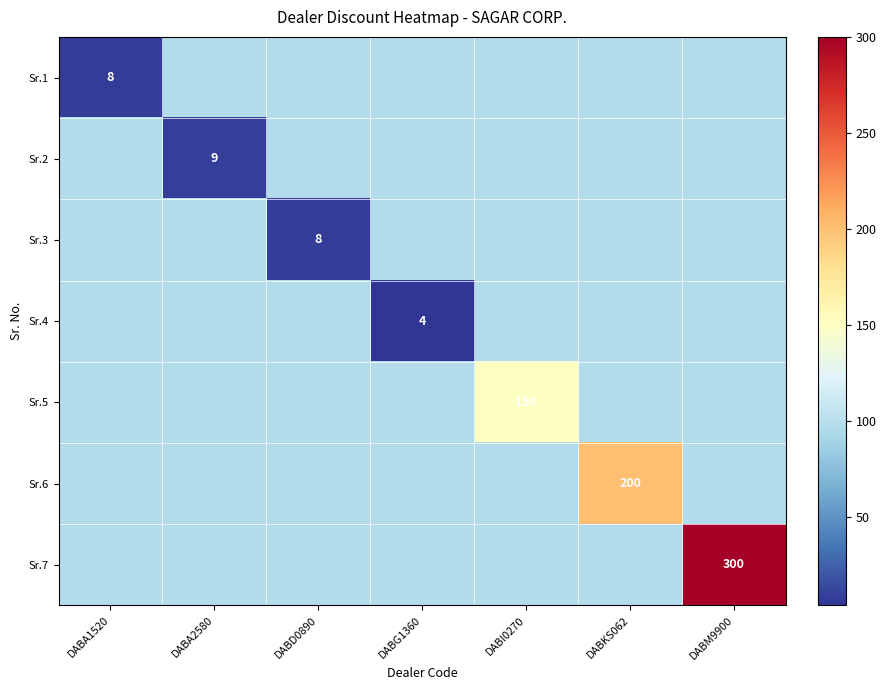

What is the spread (max minus min) of values at DABM9900?

203